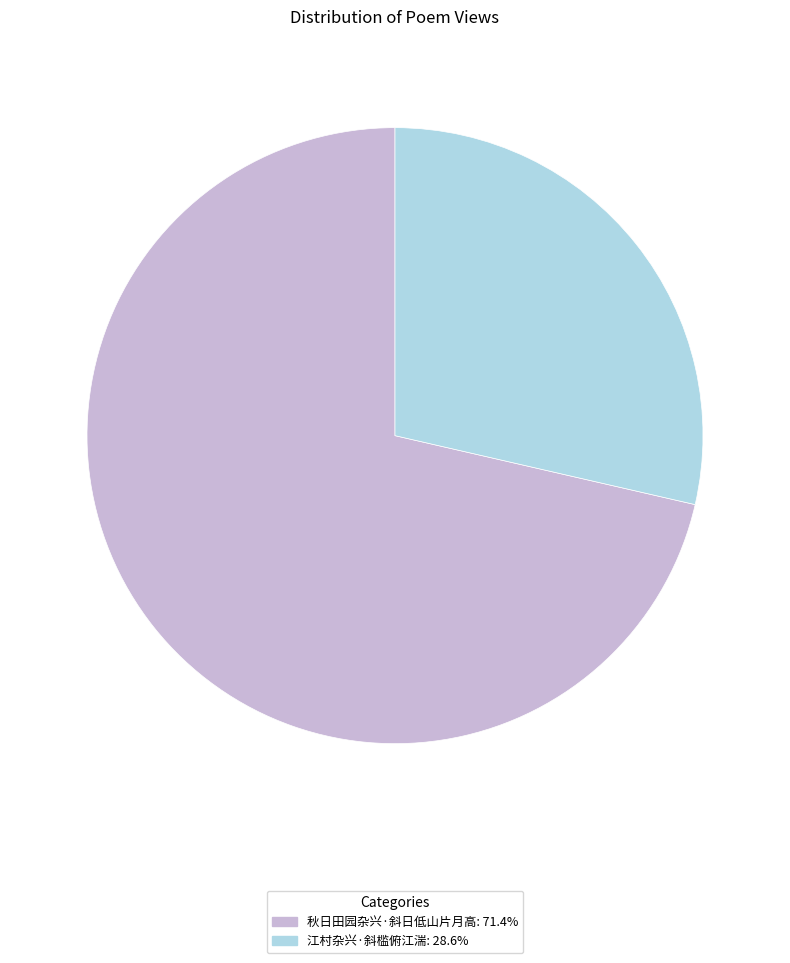

What is the largest slice in the pie chart?

秋日田园杂兴·斜日低山片月高